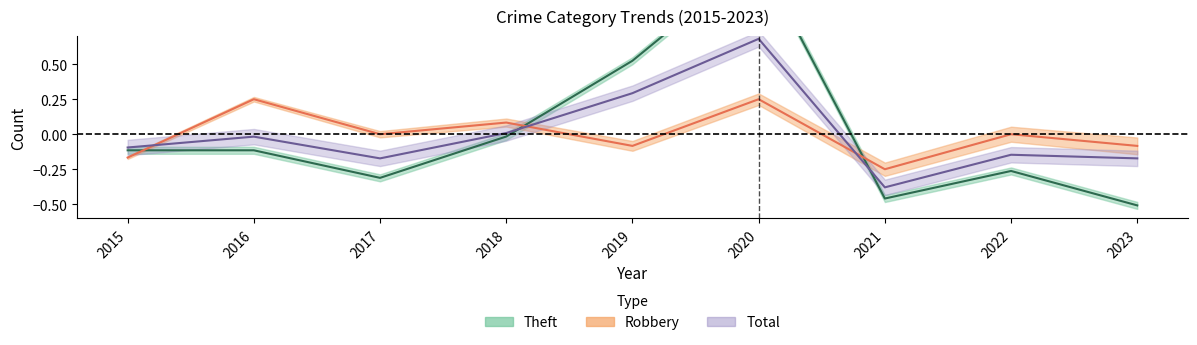

Is the value of Theft at 2019 greater than the value of Total at 2017?

Yes